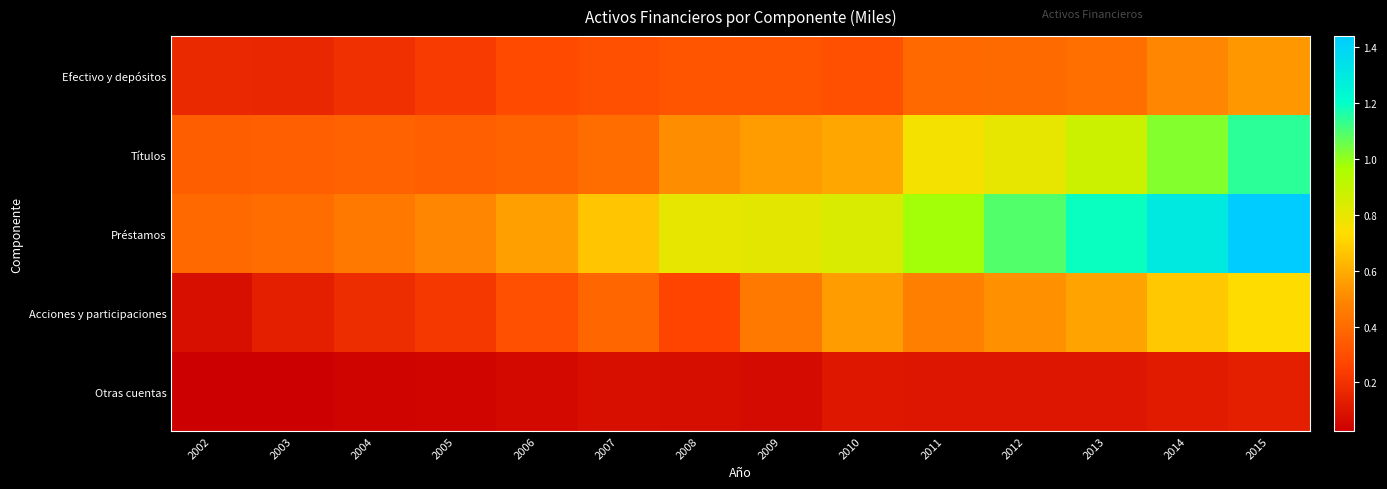

What is the spread (max minus min) of values at 2015?

130356272